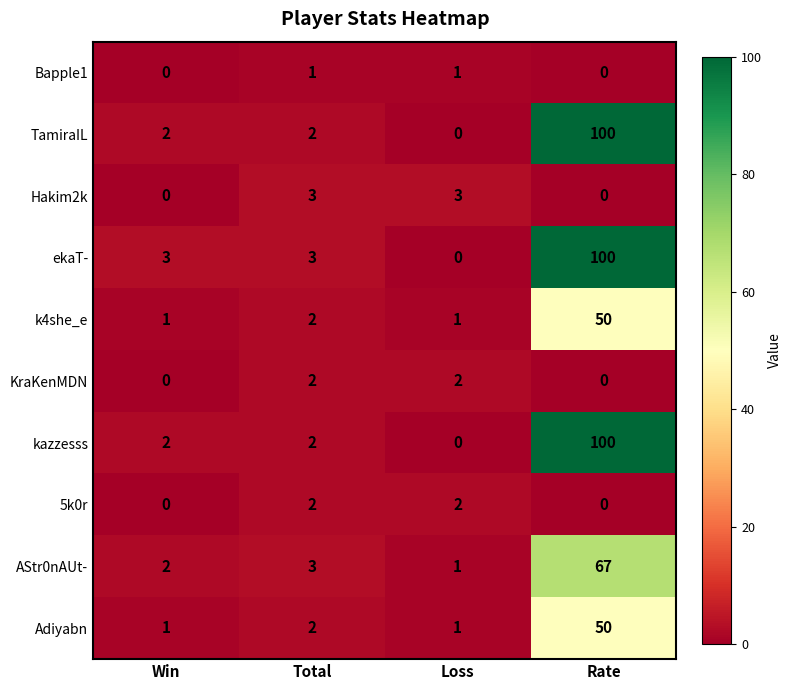

True or false: ekaT- has a value of 53 at Loss.

False